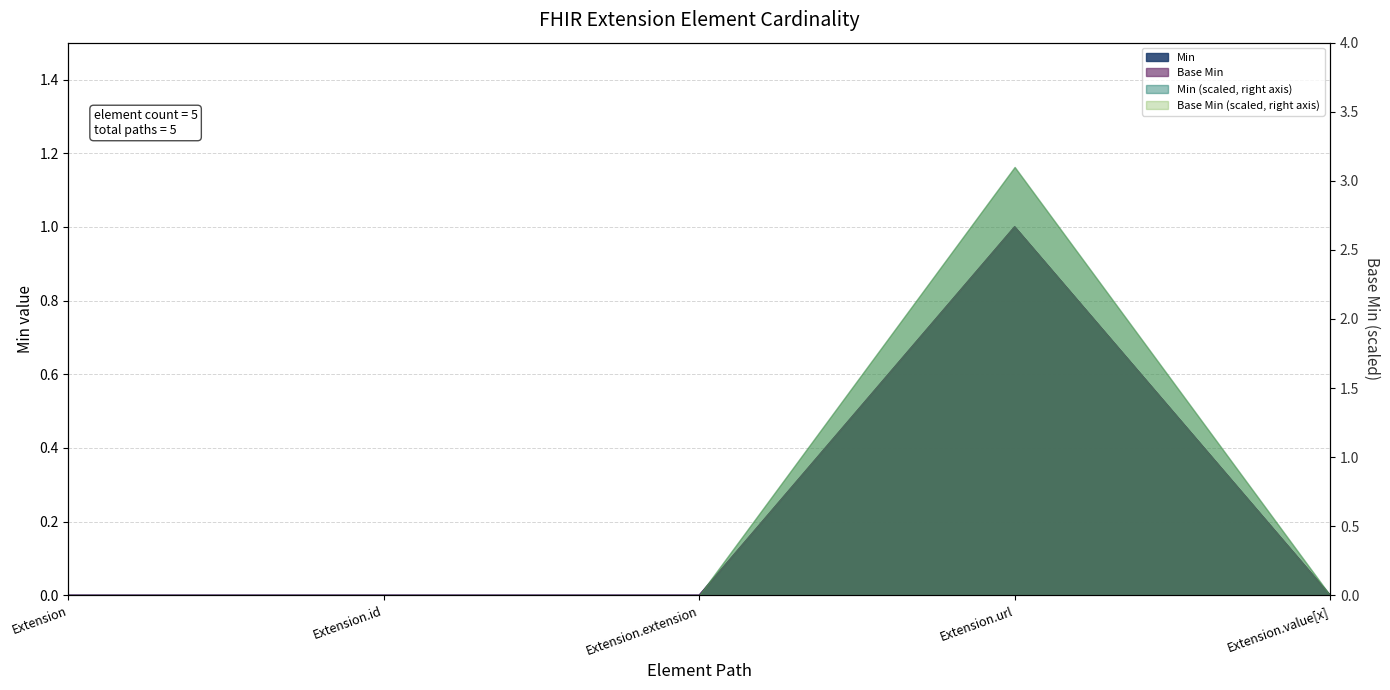

What is the greatest value displayed?

1